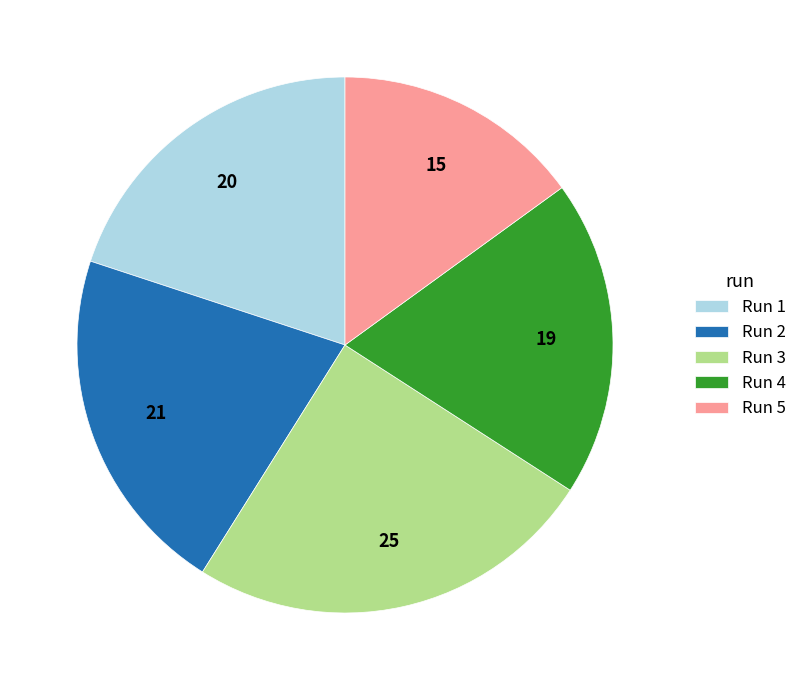

Is there a majority slice in this chart?

No